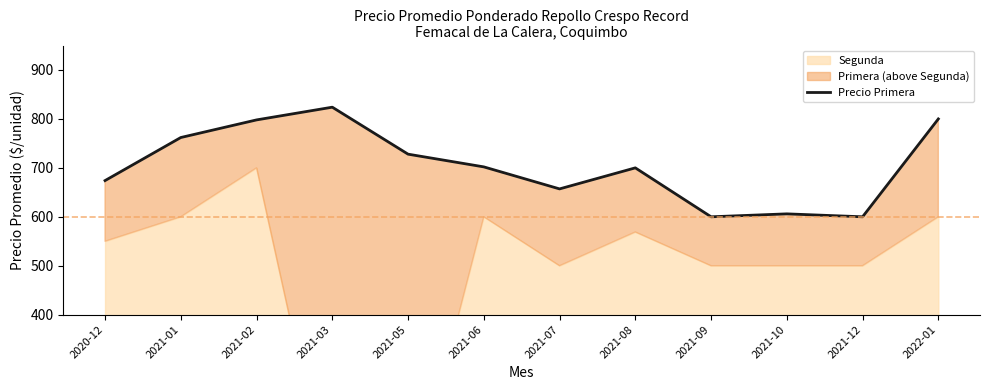

List the labels in order of value, smallest first.

2021-09, 2021-12, 2021-10, 2021-07, 2020-12, 2021-08, 2021-06, 2021-05, 2021-01, 2021-02, 2022-01, 2021-03